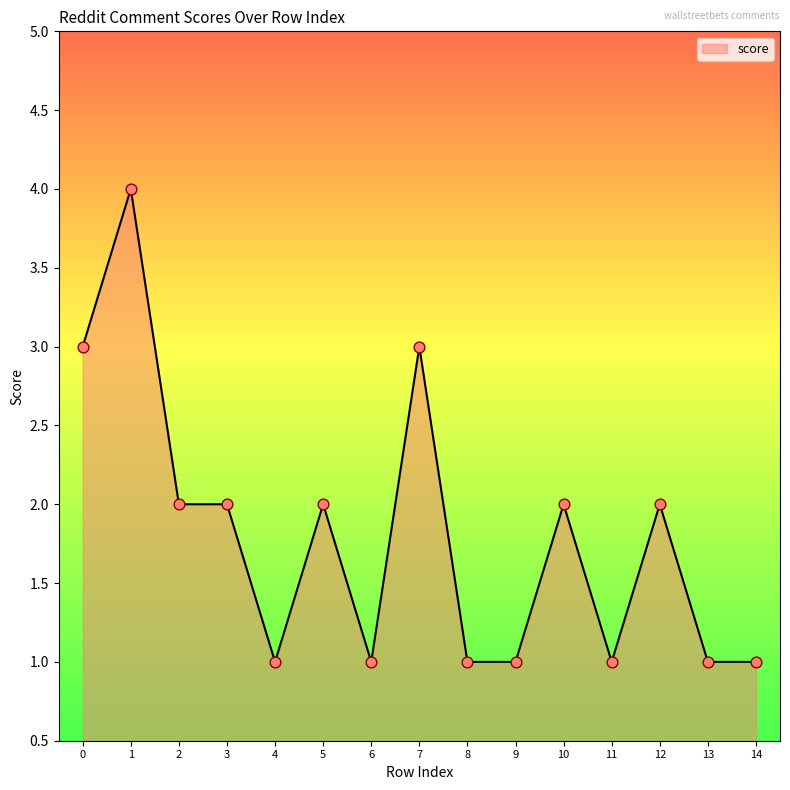

Which has a higher value, 1 or 6?

1